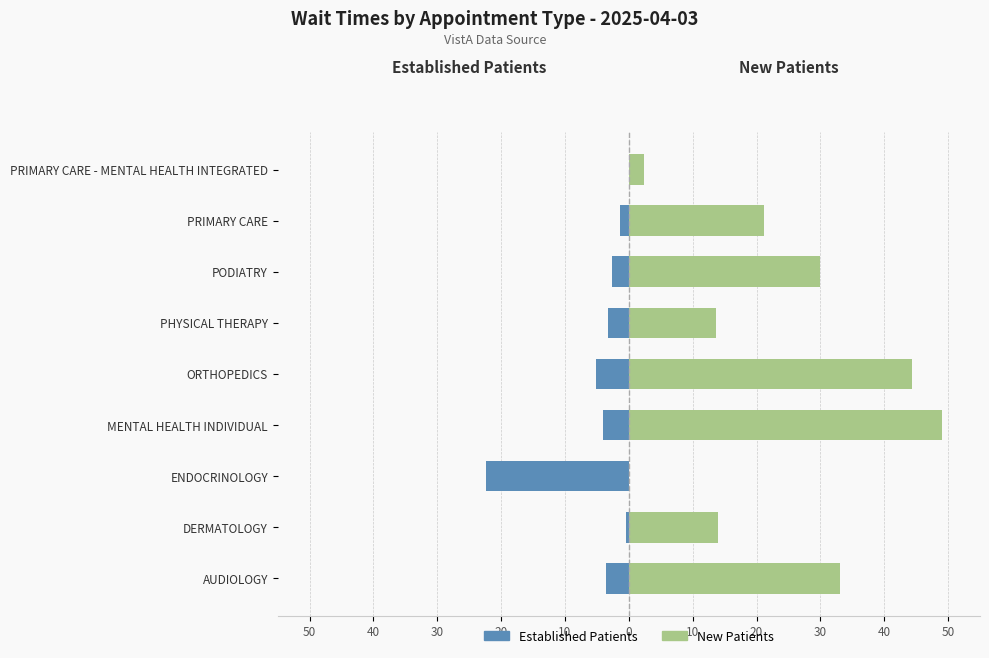

Rank the series by their average value, from lowest to highest.

Established Patients, New Patients